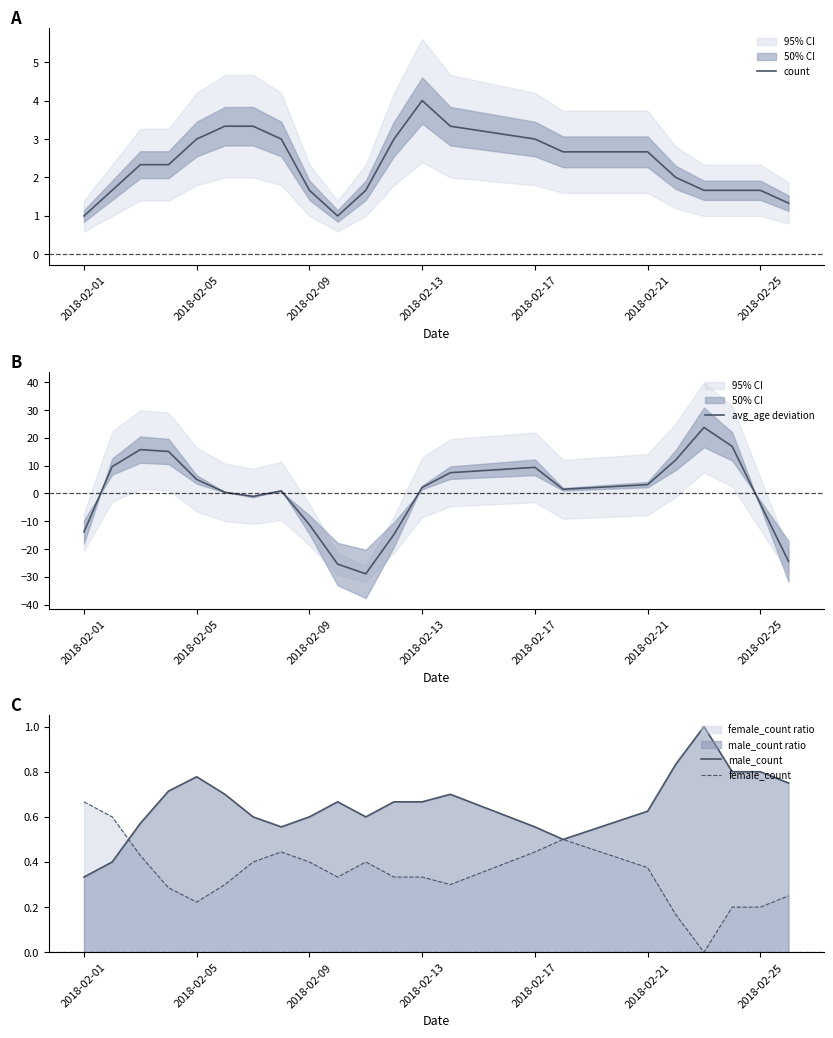

What are all the series names shown in the legend?

count, avg_age deviation, male_count, female_count